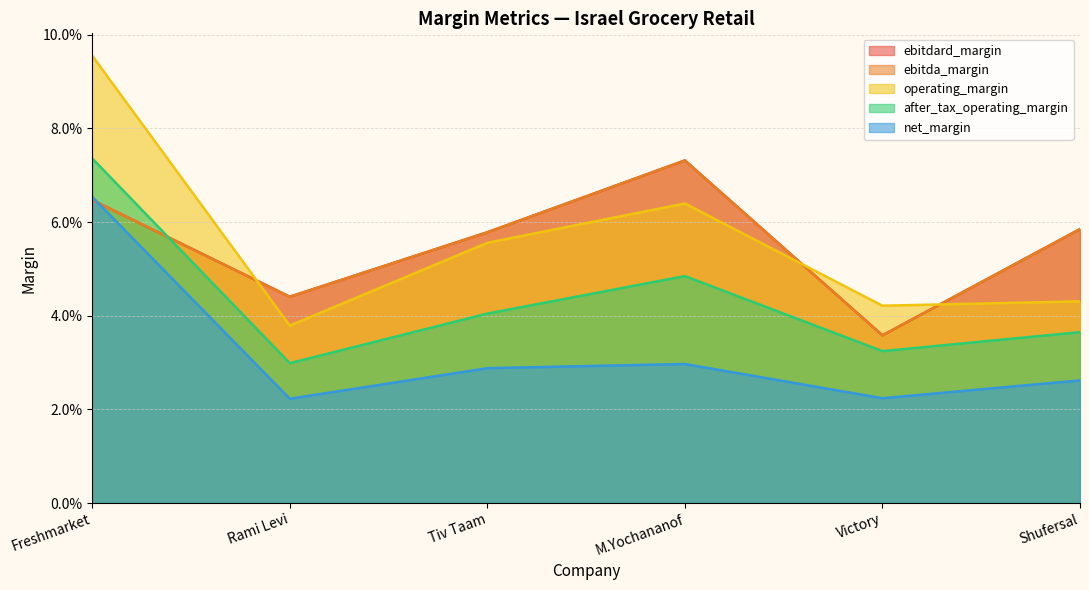

Reading left to right, transcribe all the data shown in this chart.

ebitdard_margin: Freshmarket=0.1	Rami Levi=0.0	Tiv Taam=0.1	M.Yochananof=0.1	Victory=0.0	Shufersal=0.1
ebitda_margin: Freshmarket=0.1	Rami Levi=0.0	Tiv Taam=0.1	M.Yochananof=0.1	Victory=0.0	Shufersal=0.1
operating_margin: Freshmarket=0.1	Rami Levi=0.0	Tiv Taam=0.1	M.Yochananof=0.1	Victory=0.0	Shufersal=0.0
after_tax_operating_margin: Freshmarket=0.1	Rami Levi=0.0	Tiv Taam=0.0	M.Yochananof=0.0	Victory=0.0	Shufersal=0.0
net_margin: Freshmarket=0.1	Rami Levi=0.0	Tiv Taam=0.0	M.Yochananof=0.0	Victory=0.0	Shufersal=0.0